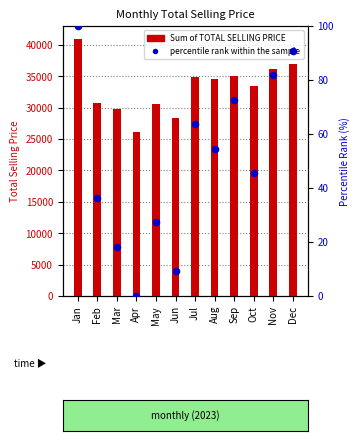

Which series has the largest total across all categories?

Sum of TOTAL SELLING PRICE